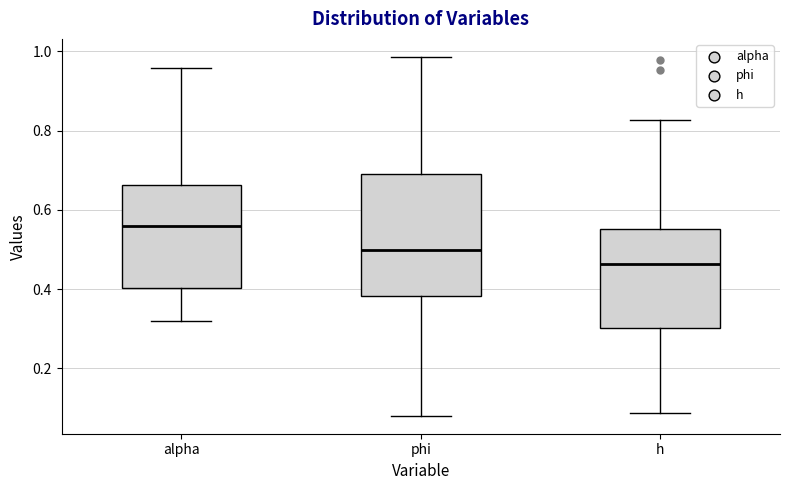

Where is the upper edge of the box for alpha on the y-axis? The values are not printed on the chart, so give them approximately, as read against the axis.

0.66